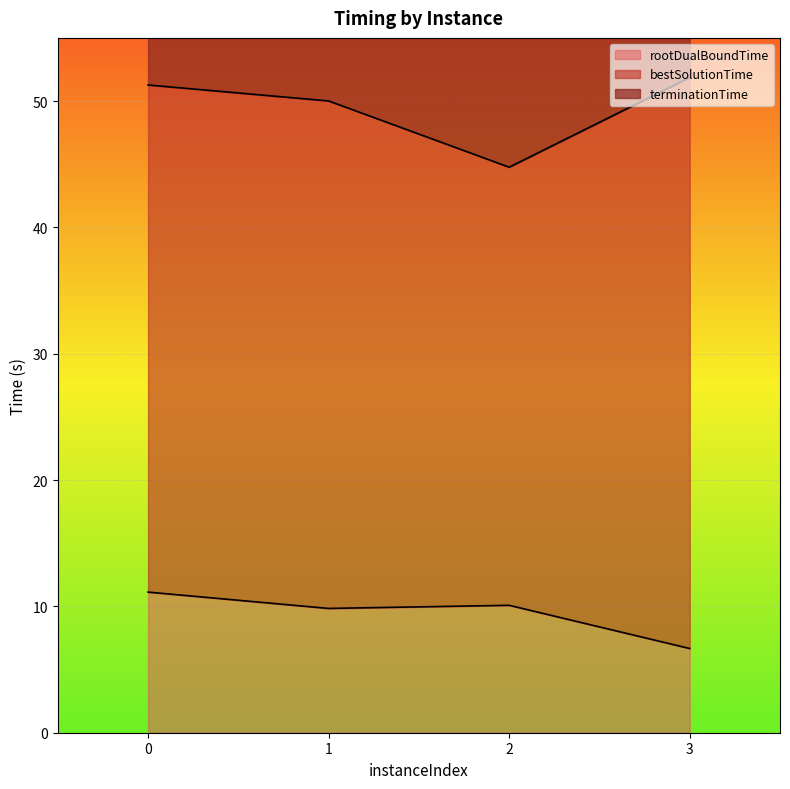

Where is bestSolutionTime nearest to the value 90?

1